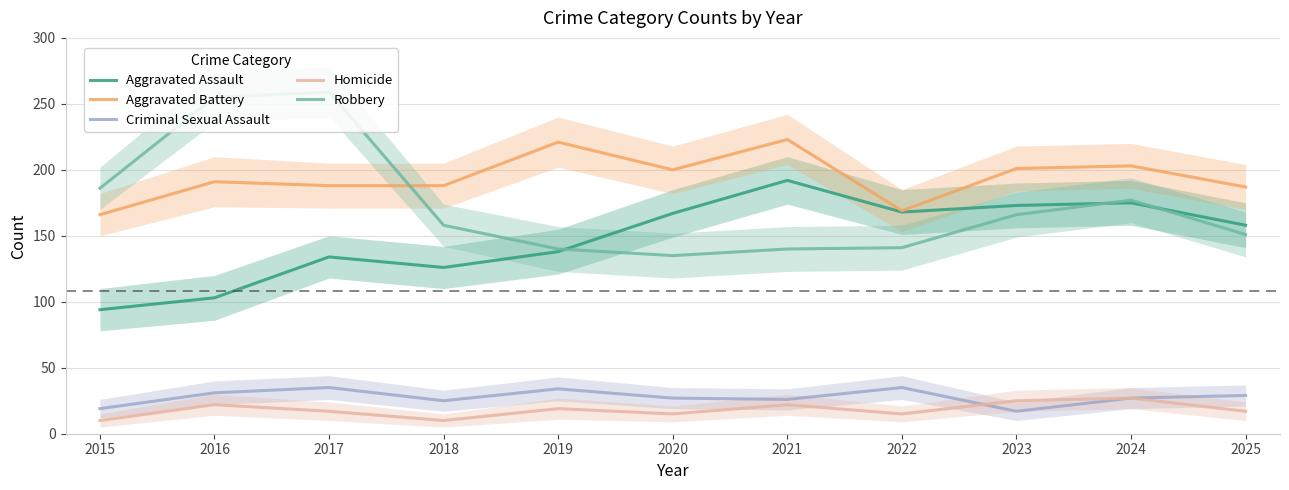

What are all the series names shown in the legend?

Aggravated Assault, Aggravated Battery, Criminal Sexual Assault, Homicide, Robbery